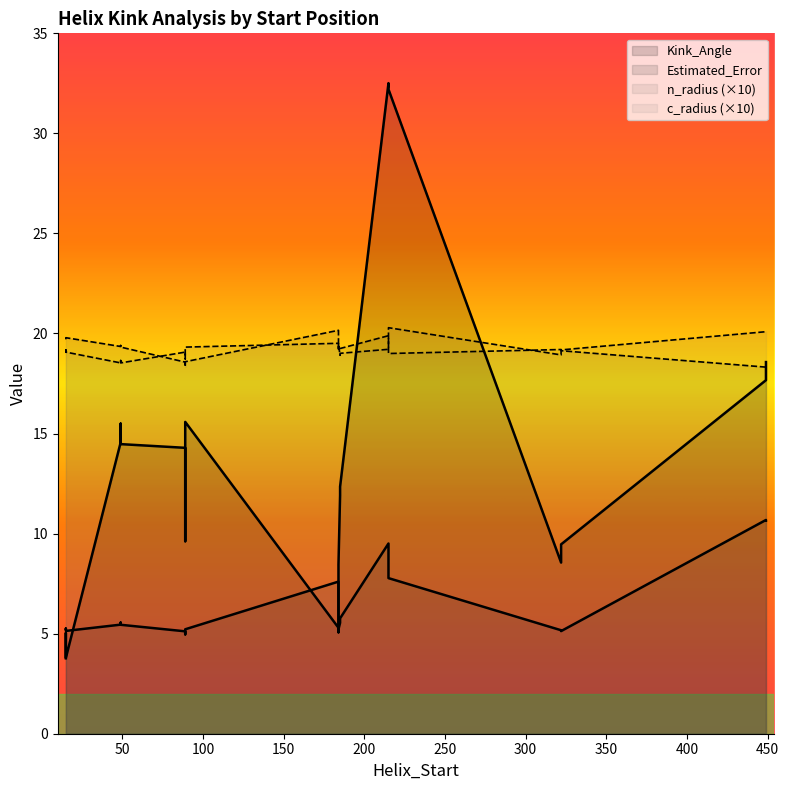

Count the number of data series in this chart.

4